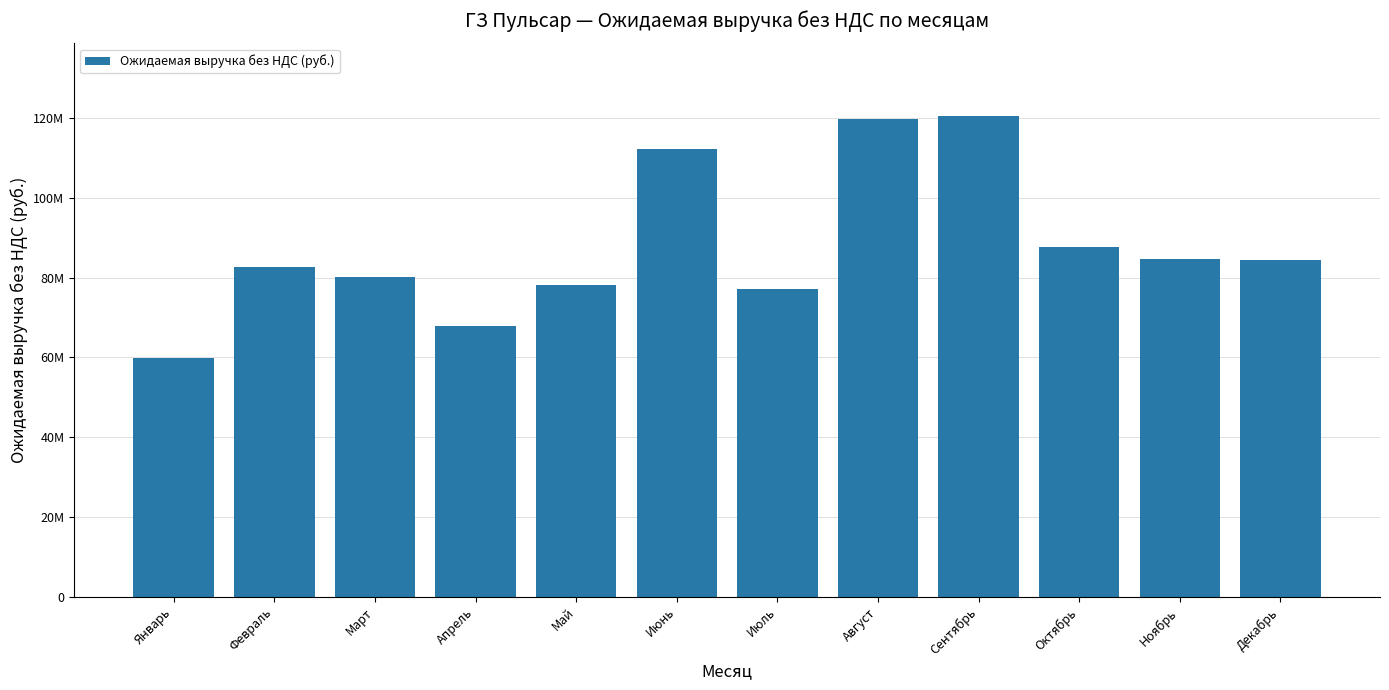

Are the bars horizontal?

No